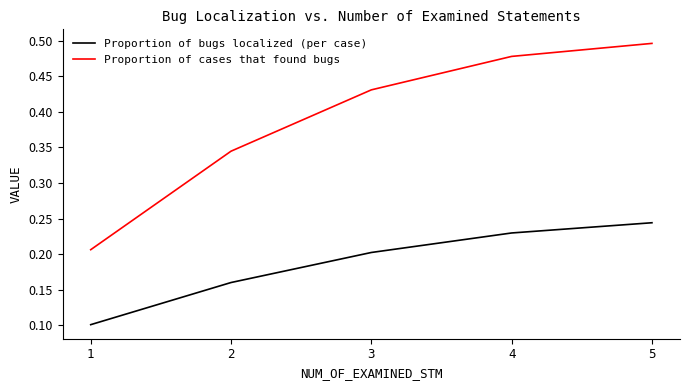

The value of Proportion of cases that found bugs at 1 is 0.2. True or false?

True